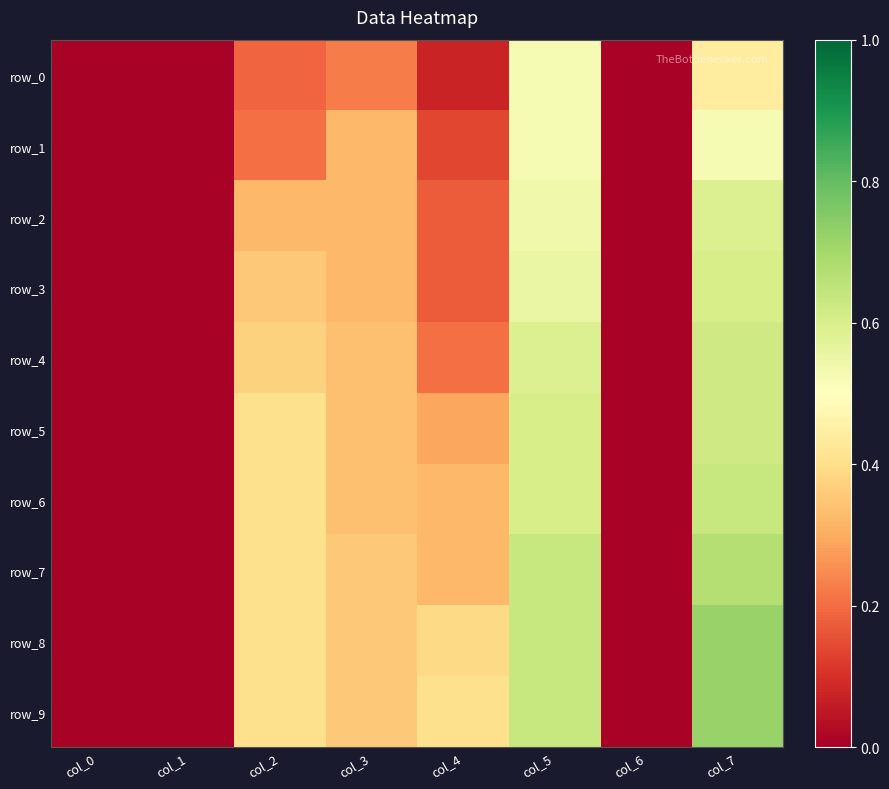

What is the difference between the second highest and minimum values in the row_5 series?

0.6